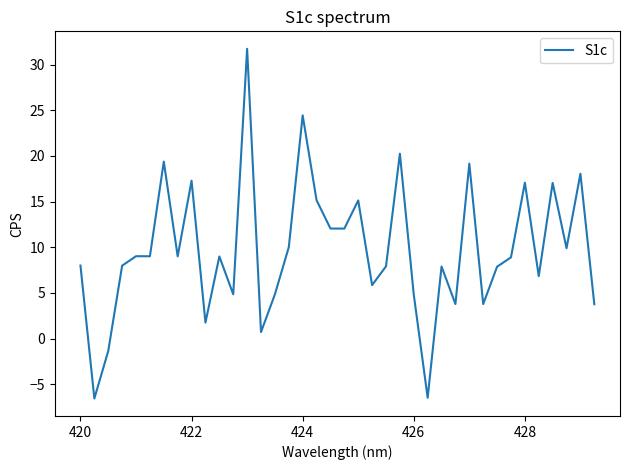

What is the greatest value displayed?

31.7